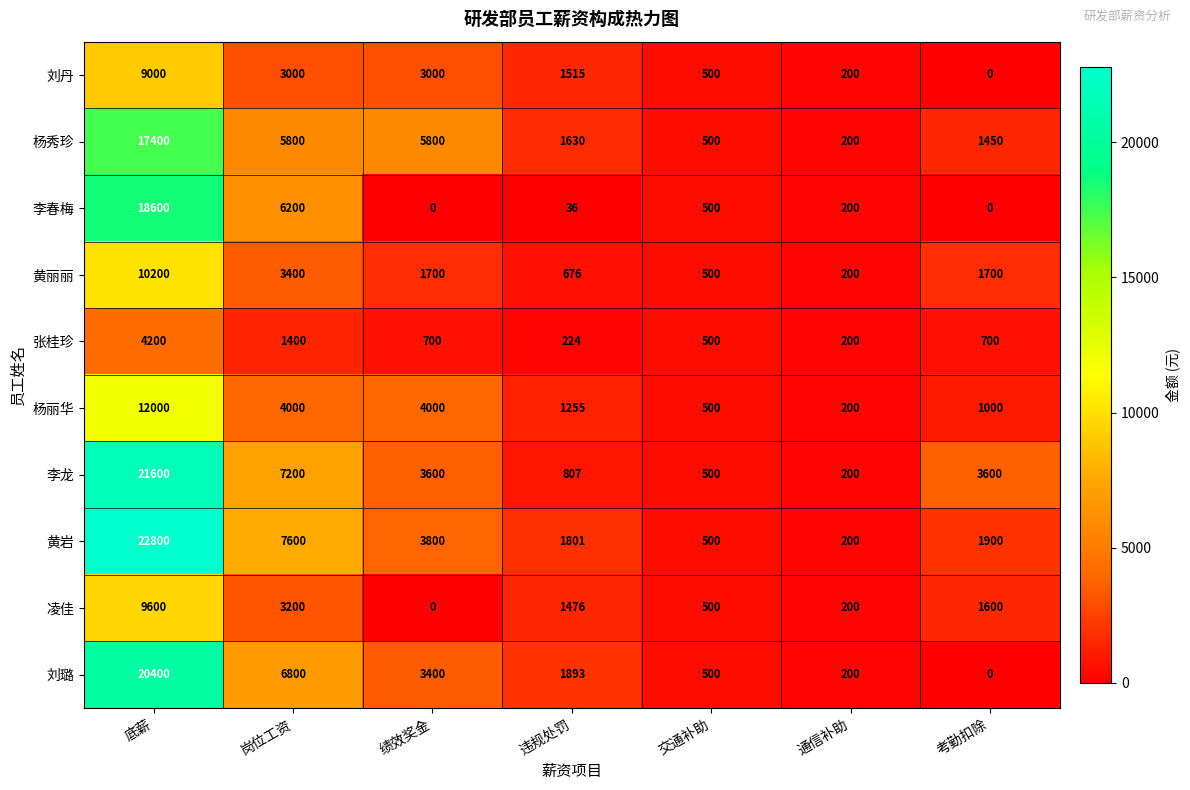

Which series has the widest spread of values?

黄岩